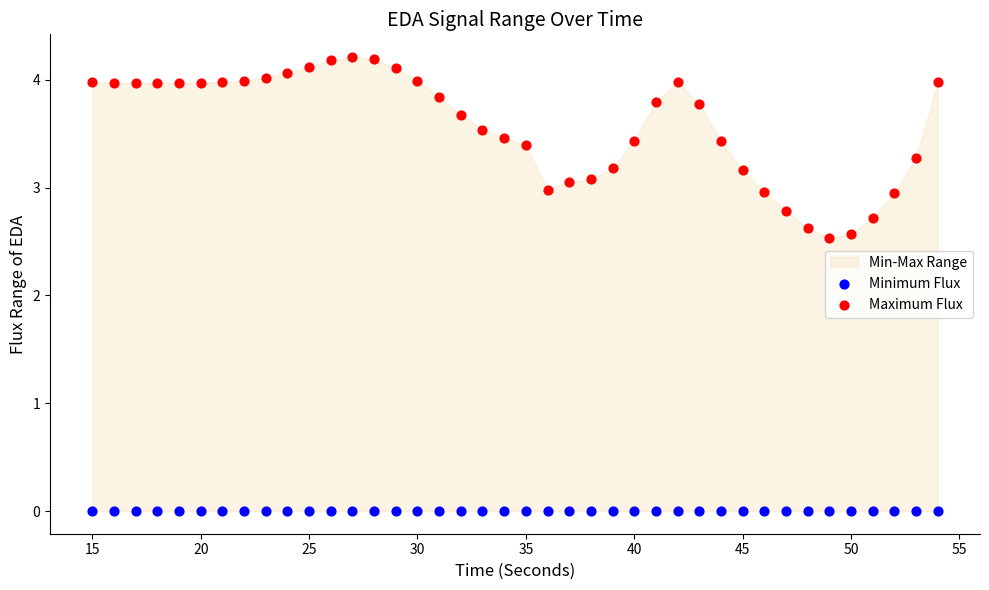

Across all data points, what is the range of X values (max minus min)?

39.0